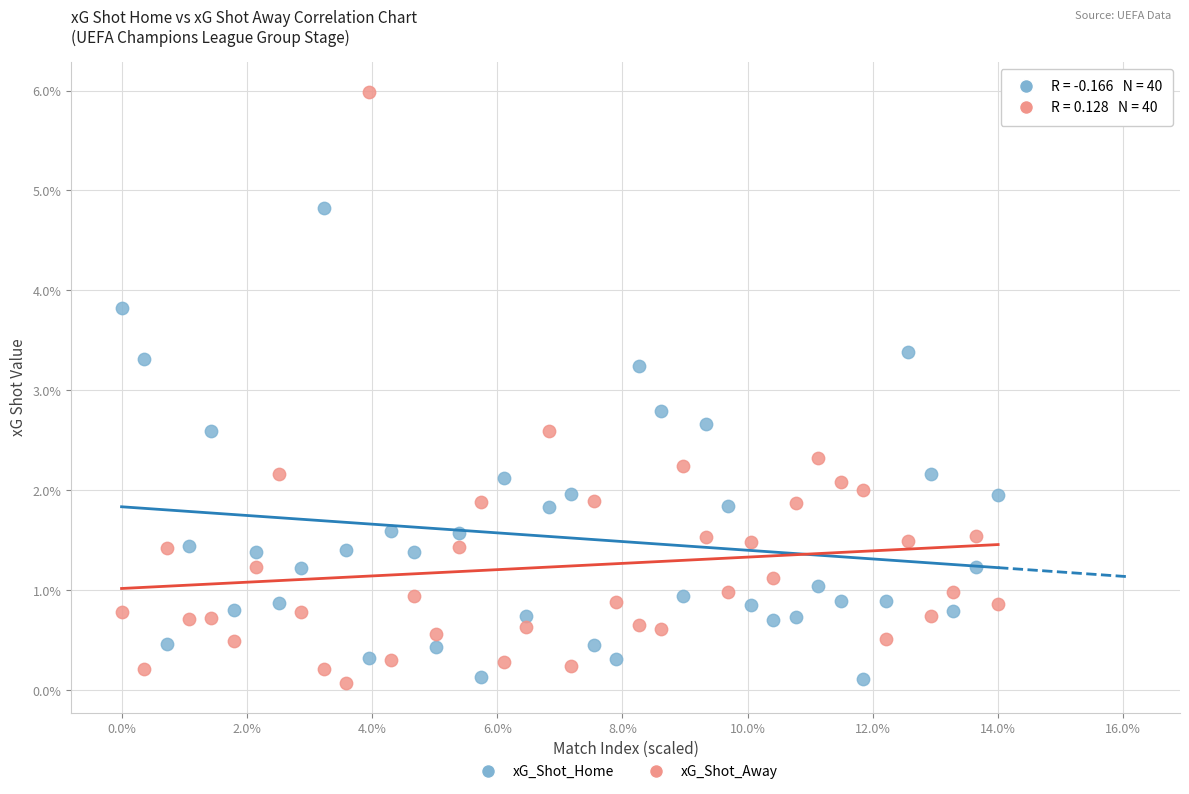

Which series reaches the maximum Y coordinate?

xG_Shot_Away